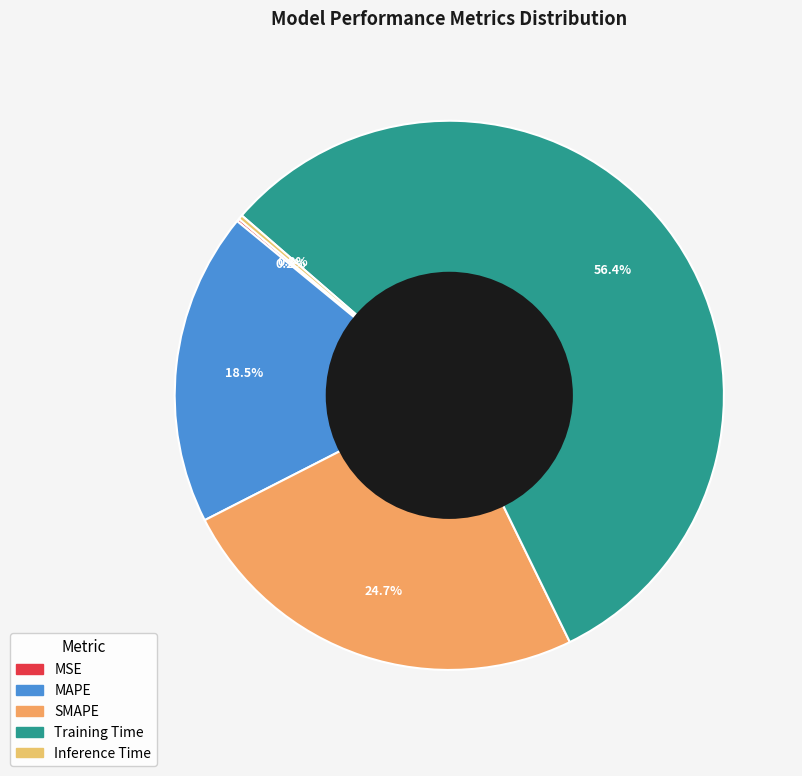

To the nearest percent, what is the combined percentage of MAPE and Training Time?

75%